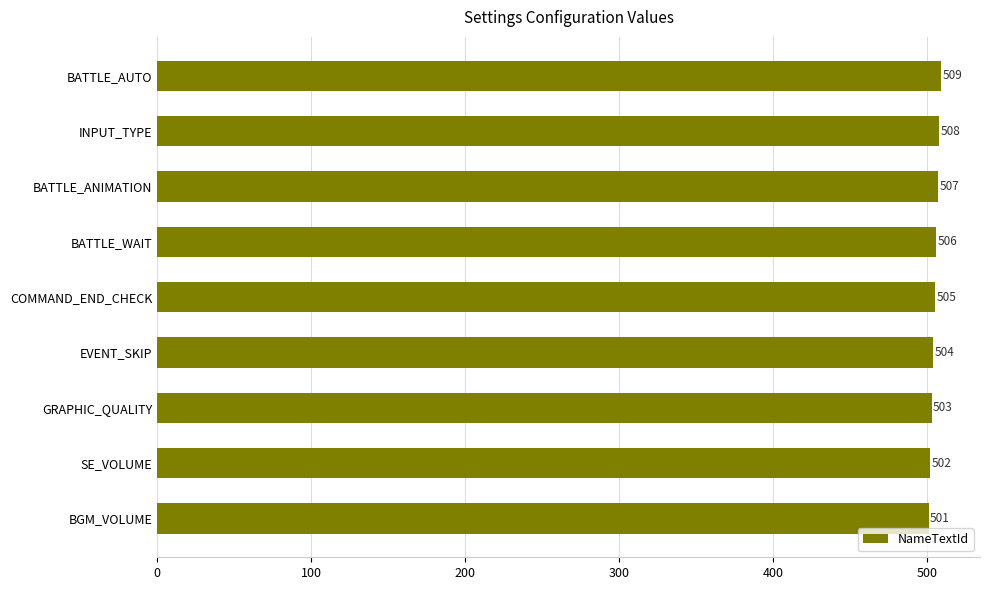

What is the difference between the maximum and minimum values?

8